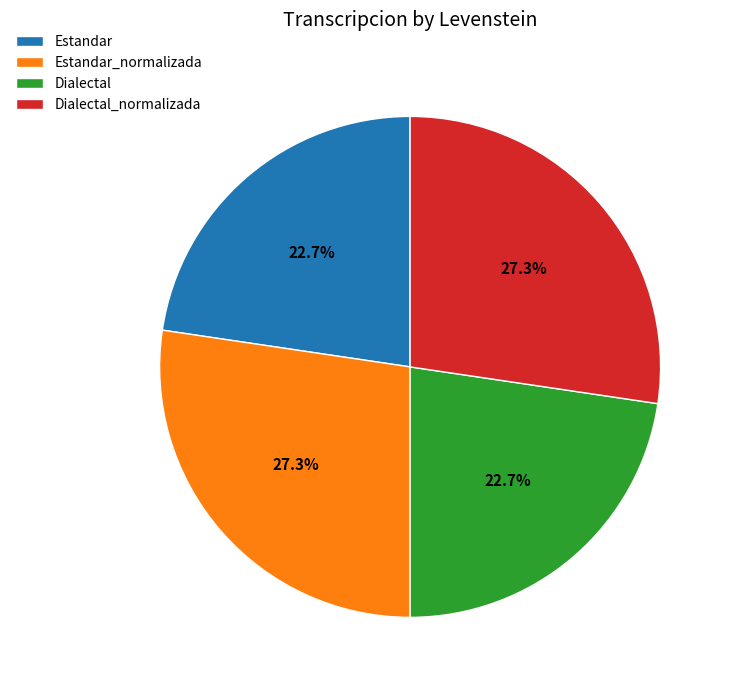

To the nearest percent, what portion does Estandar represent?

23%